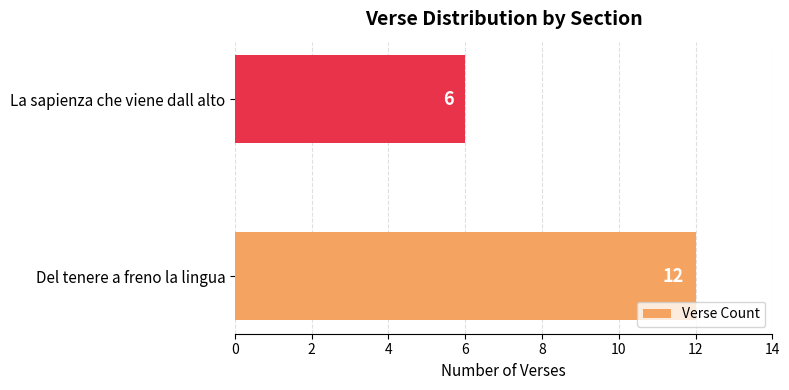

Reading bottom to top, transcribe all the data shown in this chart.

Del tenere a freno la lingua=12	La sapienza che viene dall alto=6